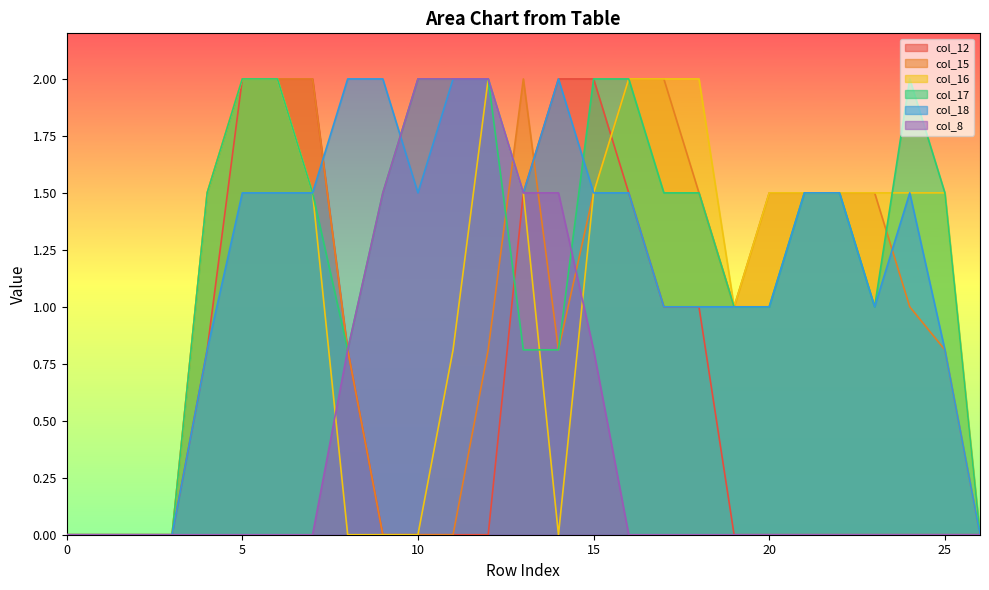

What is the highest value of the col_15 series?

2.0